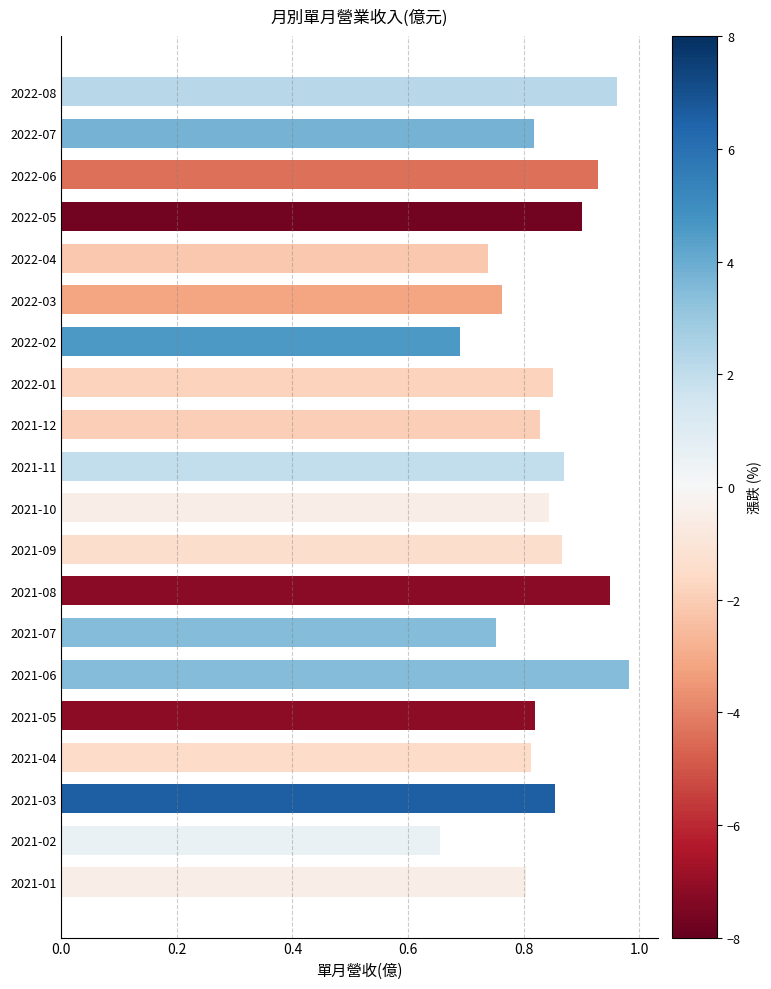

The value at 2022-01 is 0.8. True or false?

True